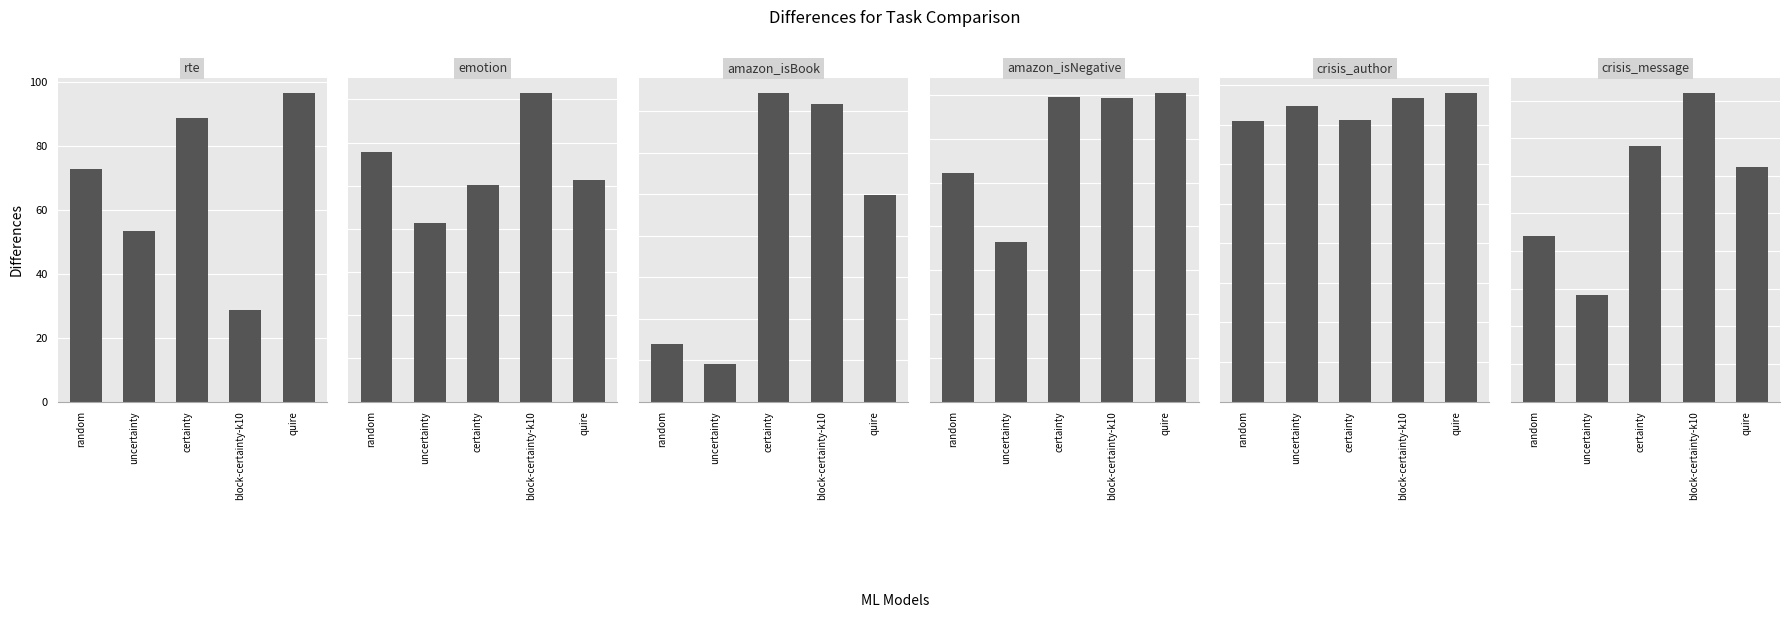

At certainty, list the series in order from smallest to largest.

emotion, amazon_isNegative, rte, crisis_message, crisis_author, amazon_isBook